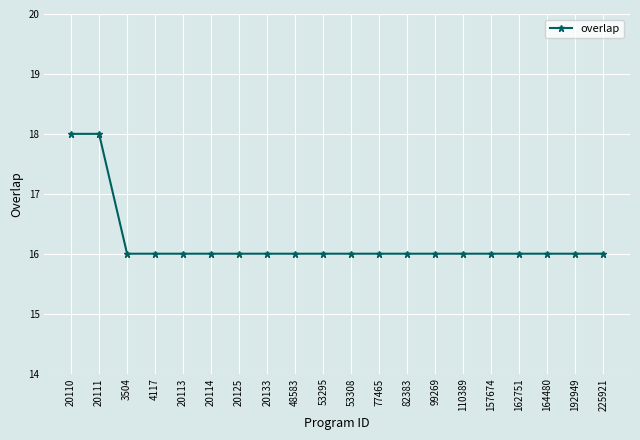

Approximately how many times larger is the value at 164480 compared to 77465?

1.0